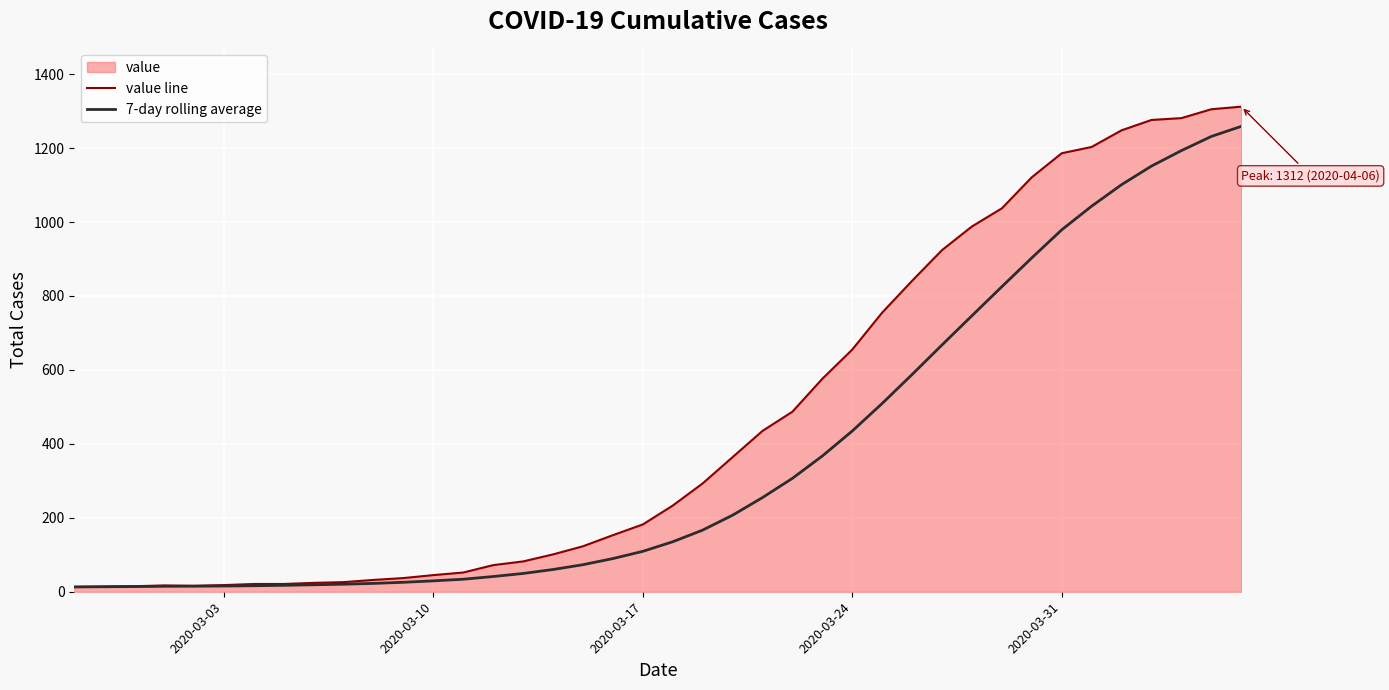

What is the highest value of the value line series?

1312.0